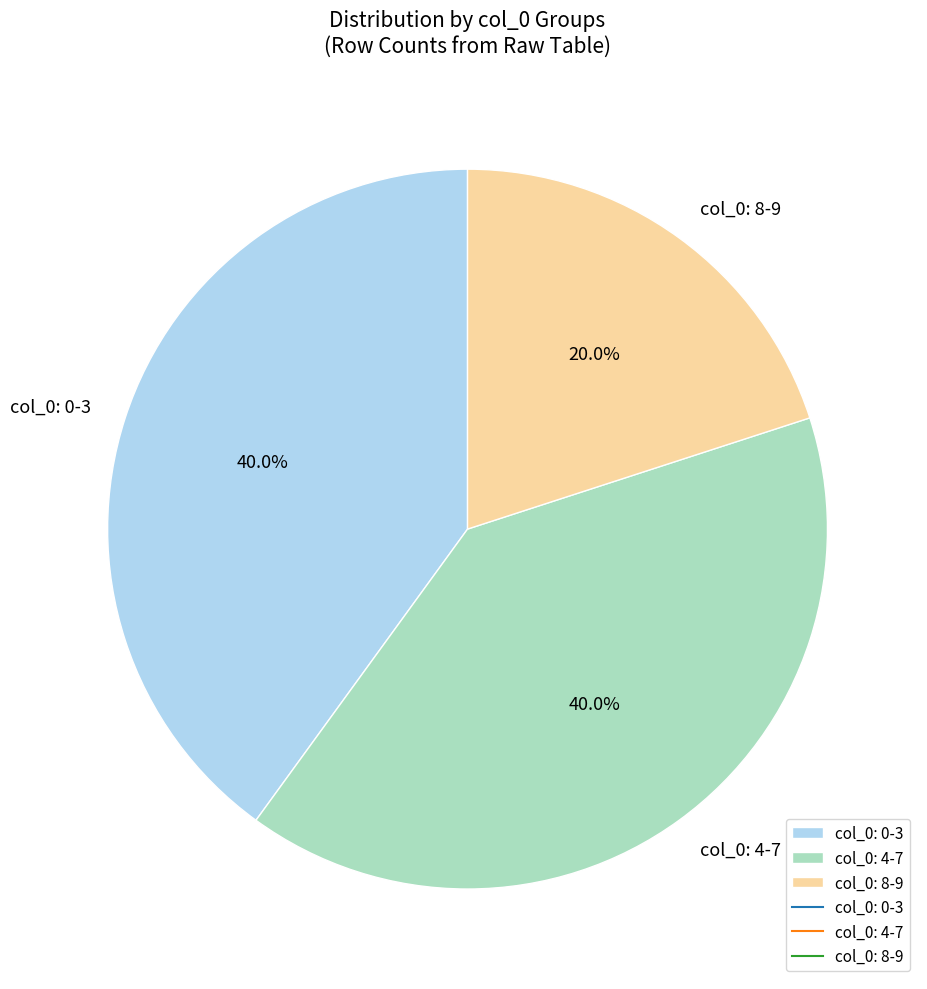

Does col_0: 0-3 represent more than half of the total?

No